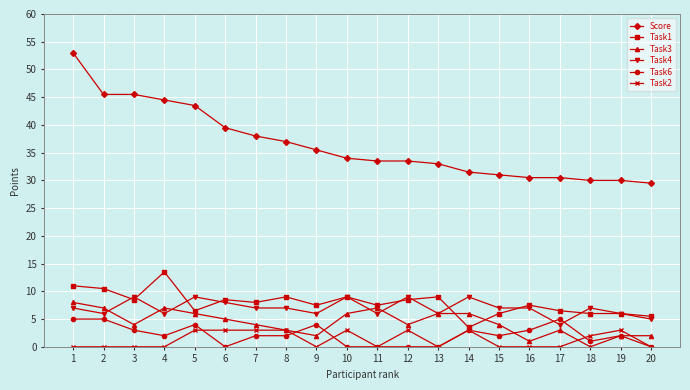

How many lines are shown in the chart?

6